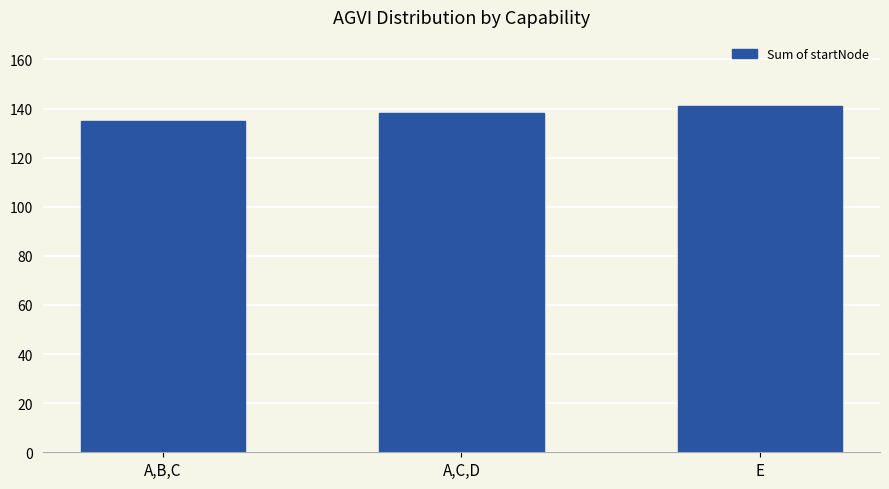

Reading right to left, transcribe all the data shown in this chart.

141	138	135